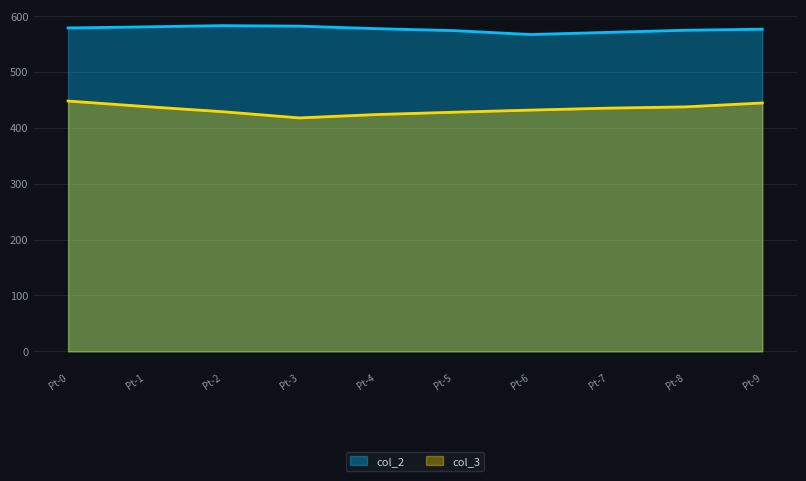

Does the chart have visible grid lines?

Yes